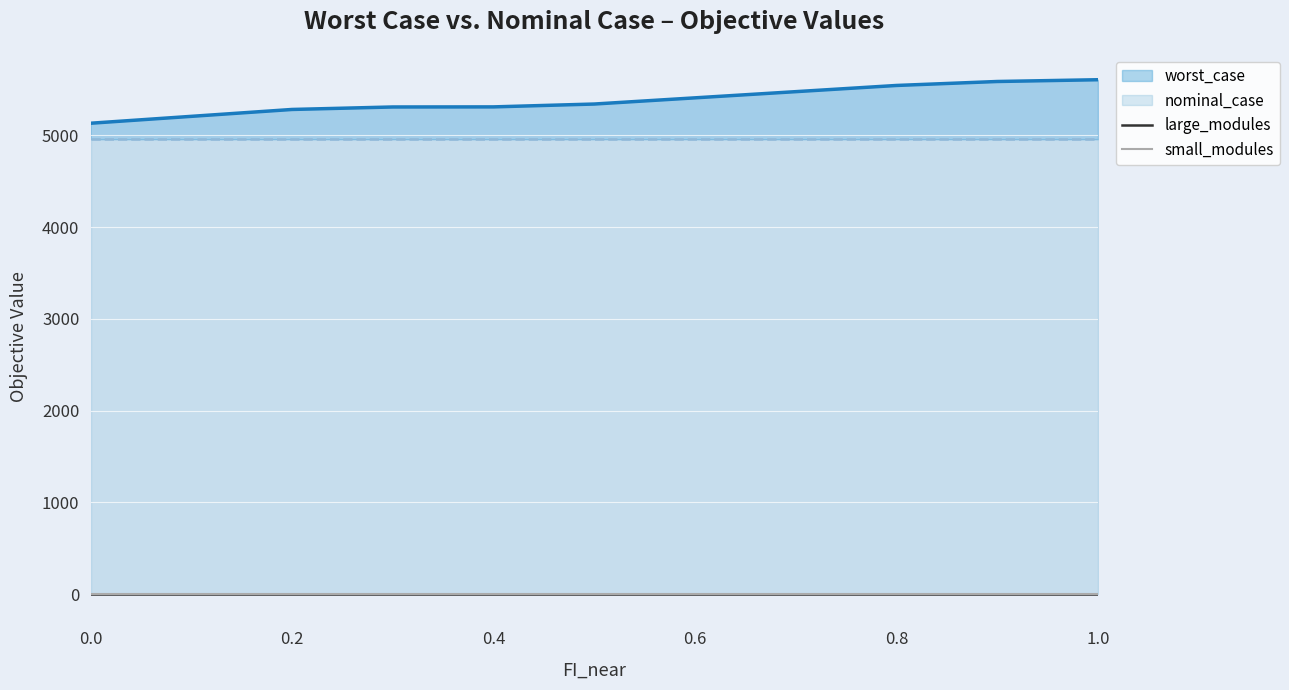

What is the sum of the small_modules values at 1.0 and 0.6?

6.0